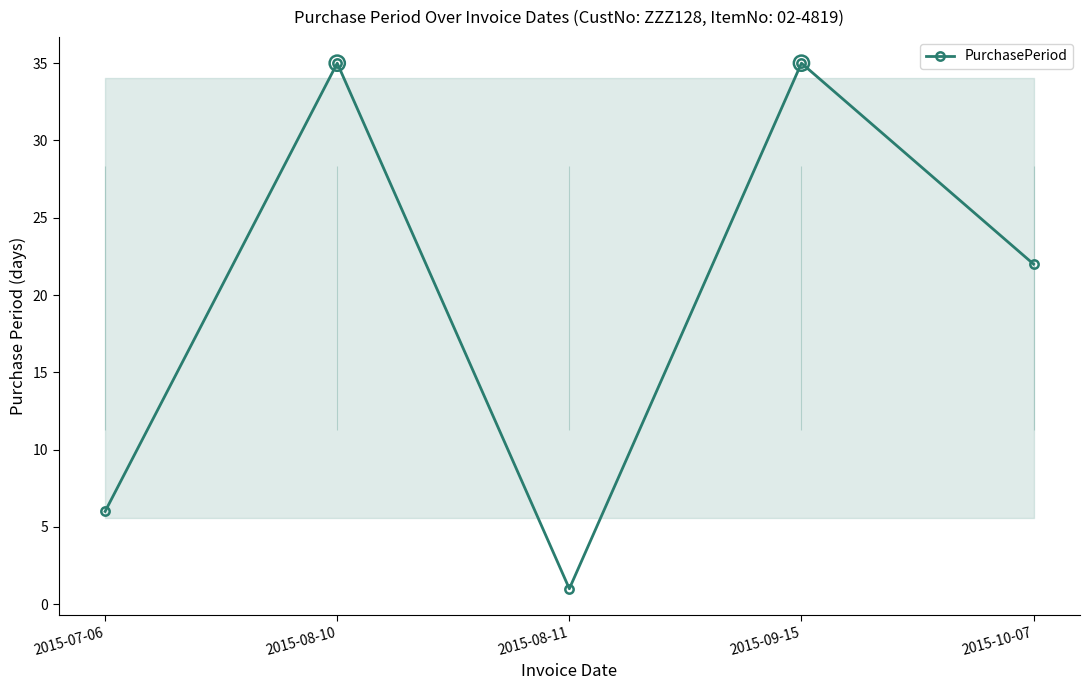

What is the change in value from 2015-07-06 to 2015-10-07?

+16